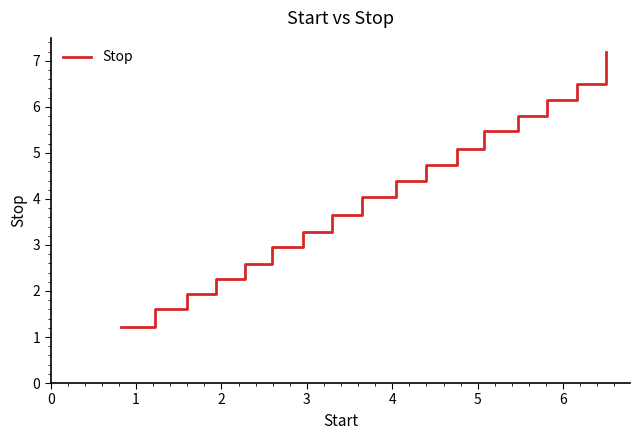

What is the difference between the maximum and minimum values?

6.0